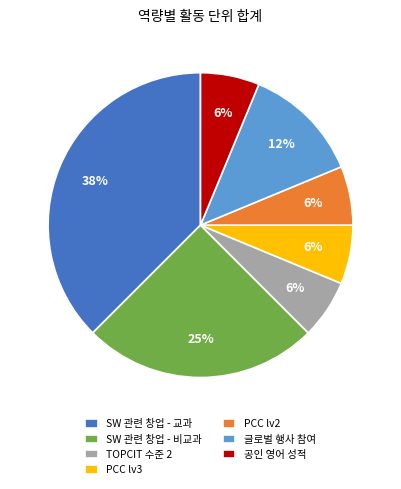

To the nearest percent, what is the average slice percentage?

14%